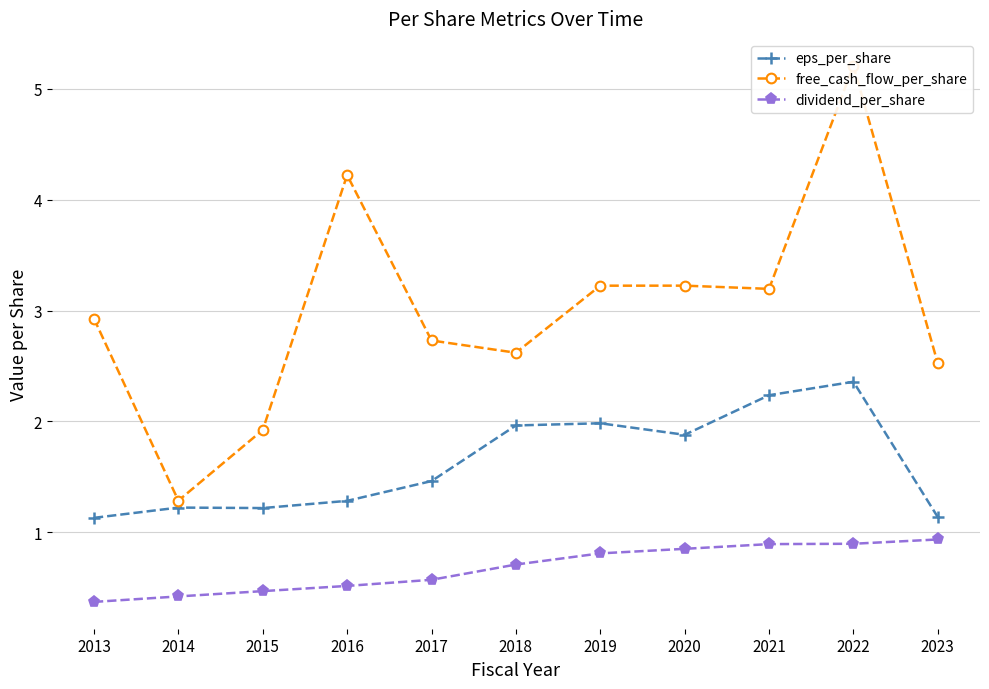

At which category is the sum across all series the highest?

2022